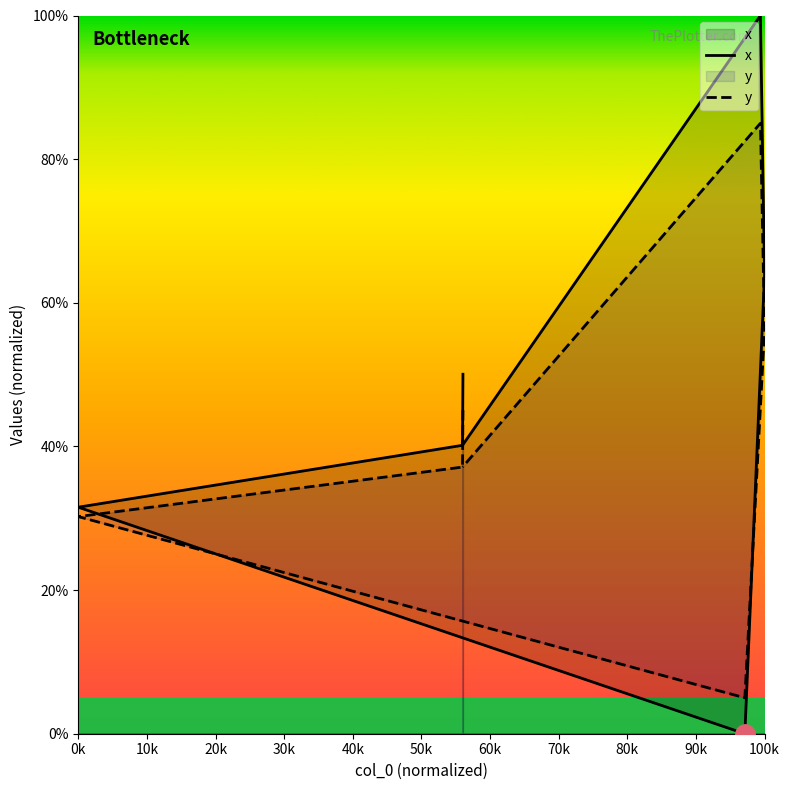

Count the number of values greater than 37.

5